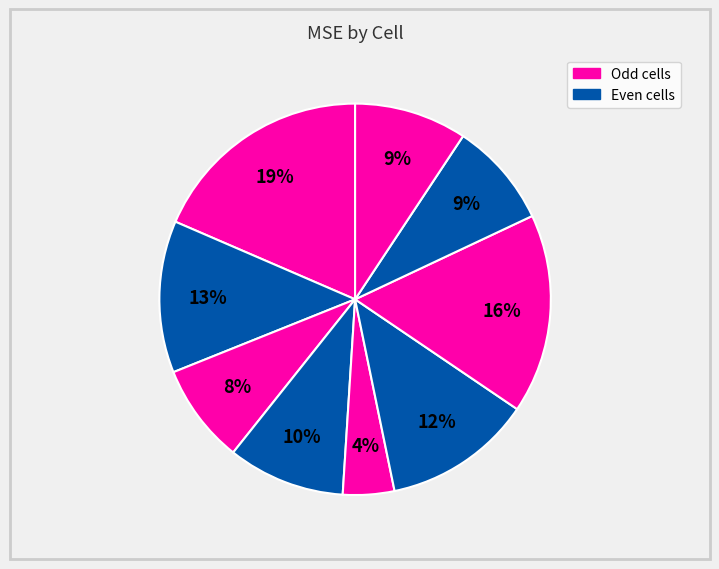

How many segments does this pie chart have?

9